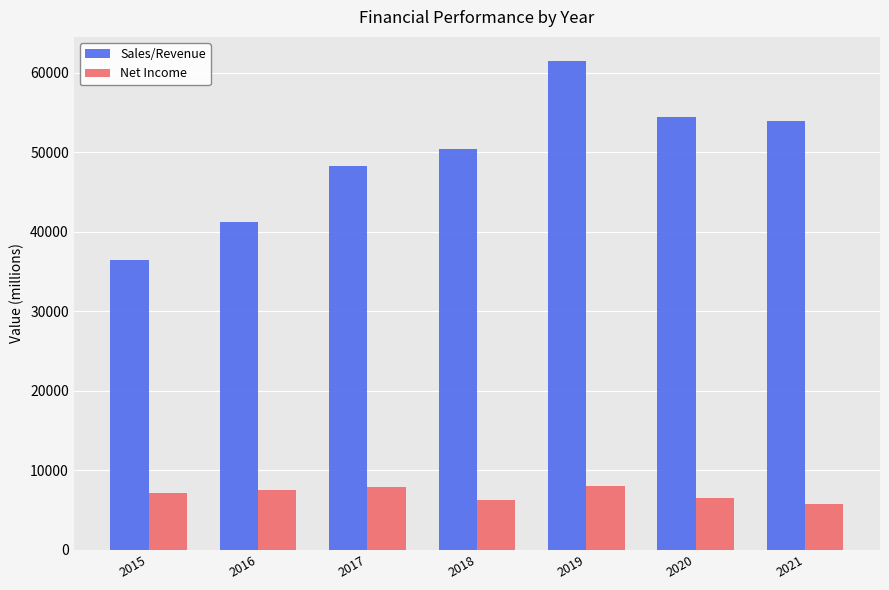

The value of Net Income at 2017 is 3025.3. True or false?

False